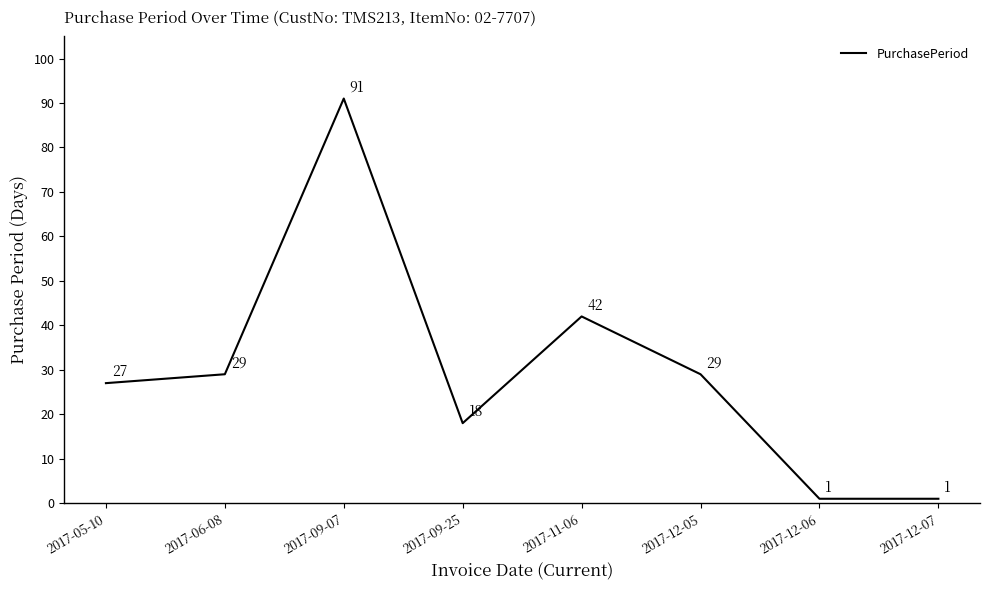

What position from the left is 2017-12-05?

6